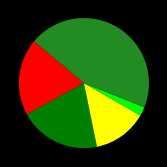

Is there any slice that represents more than half of the pie?

No